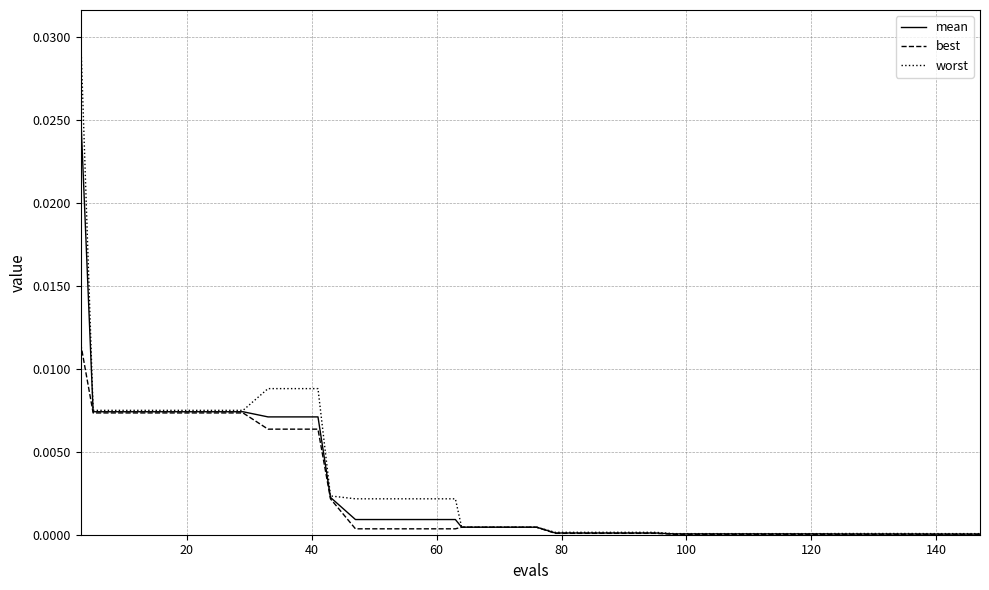

List the series in order of their peak value, highest first.

worst, mean, best